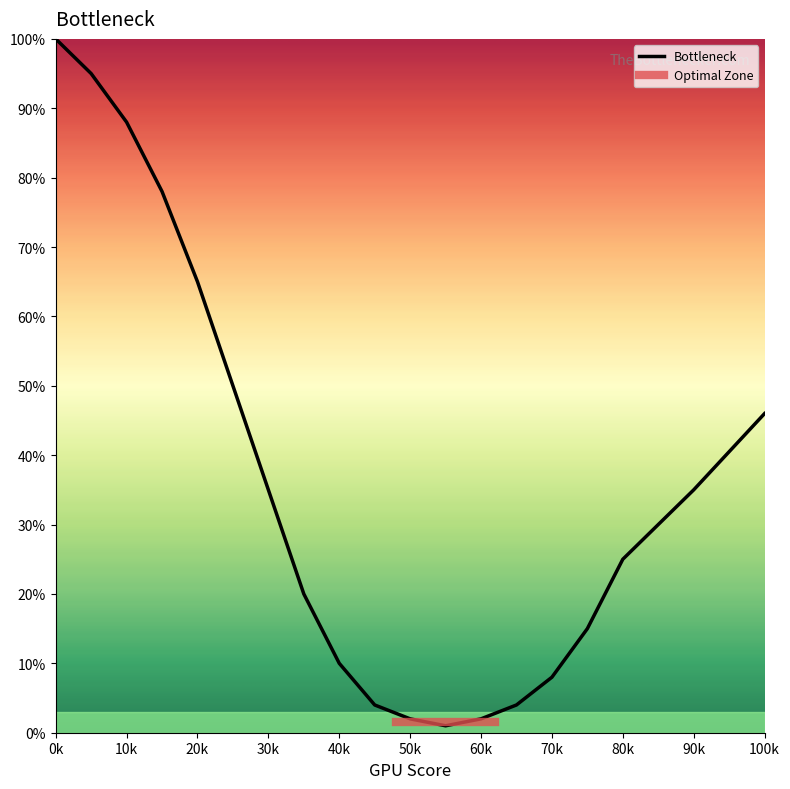

The value of Bottleneck at 70k is 2. True or false?

False